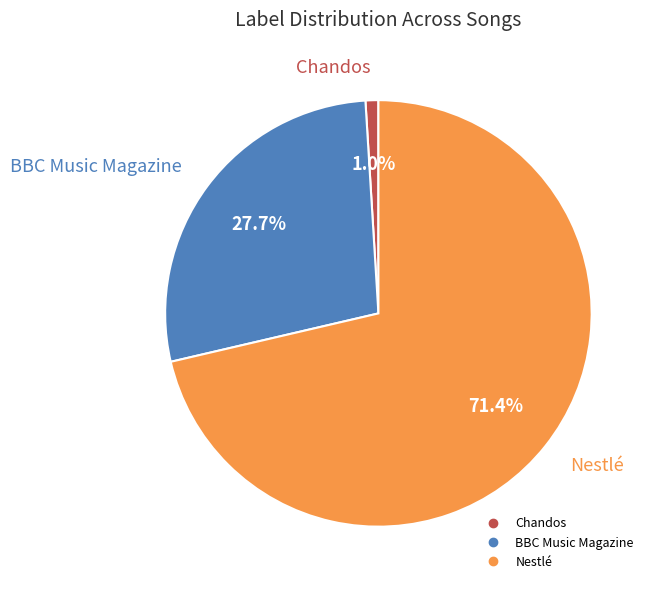

Is it true that Chandos is 11% of the pie?

False